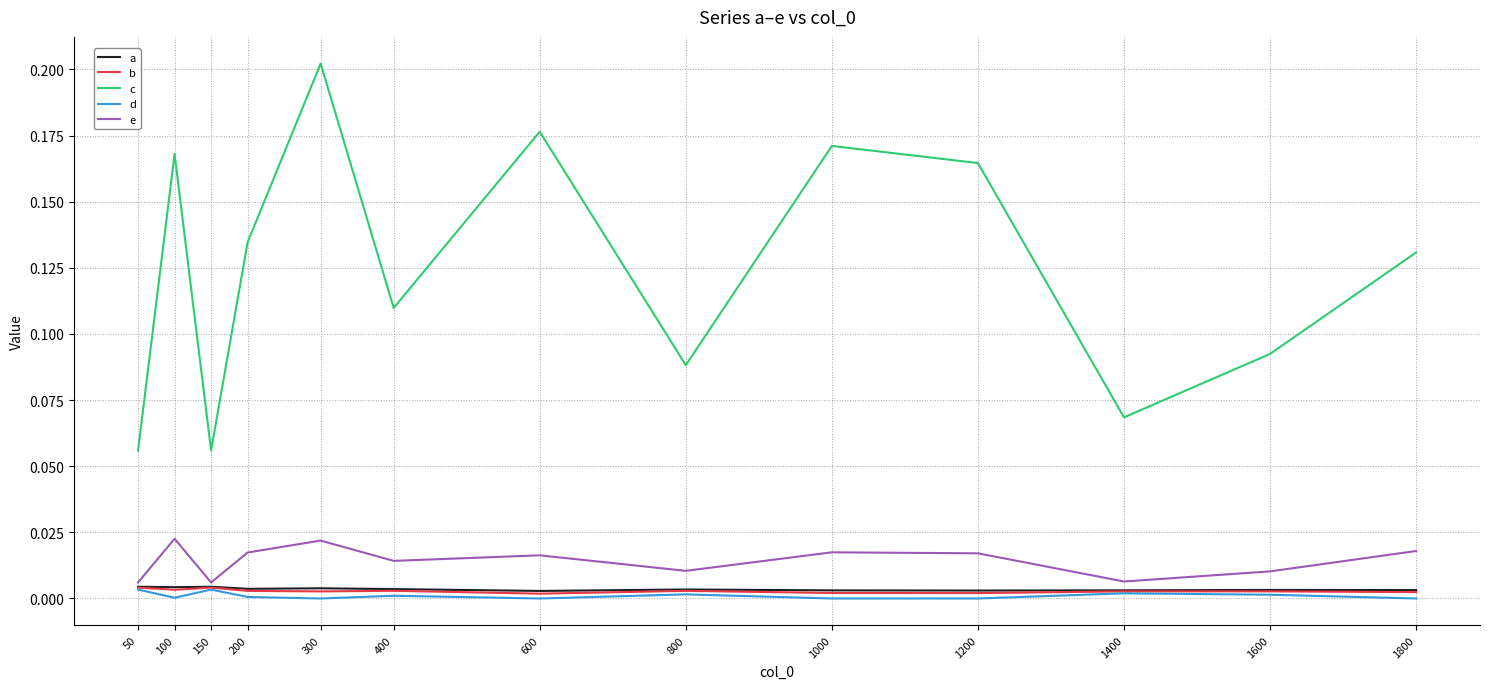

True or false: a and b intersect in this chart.

False